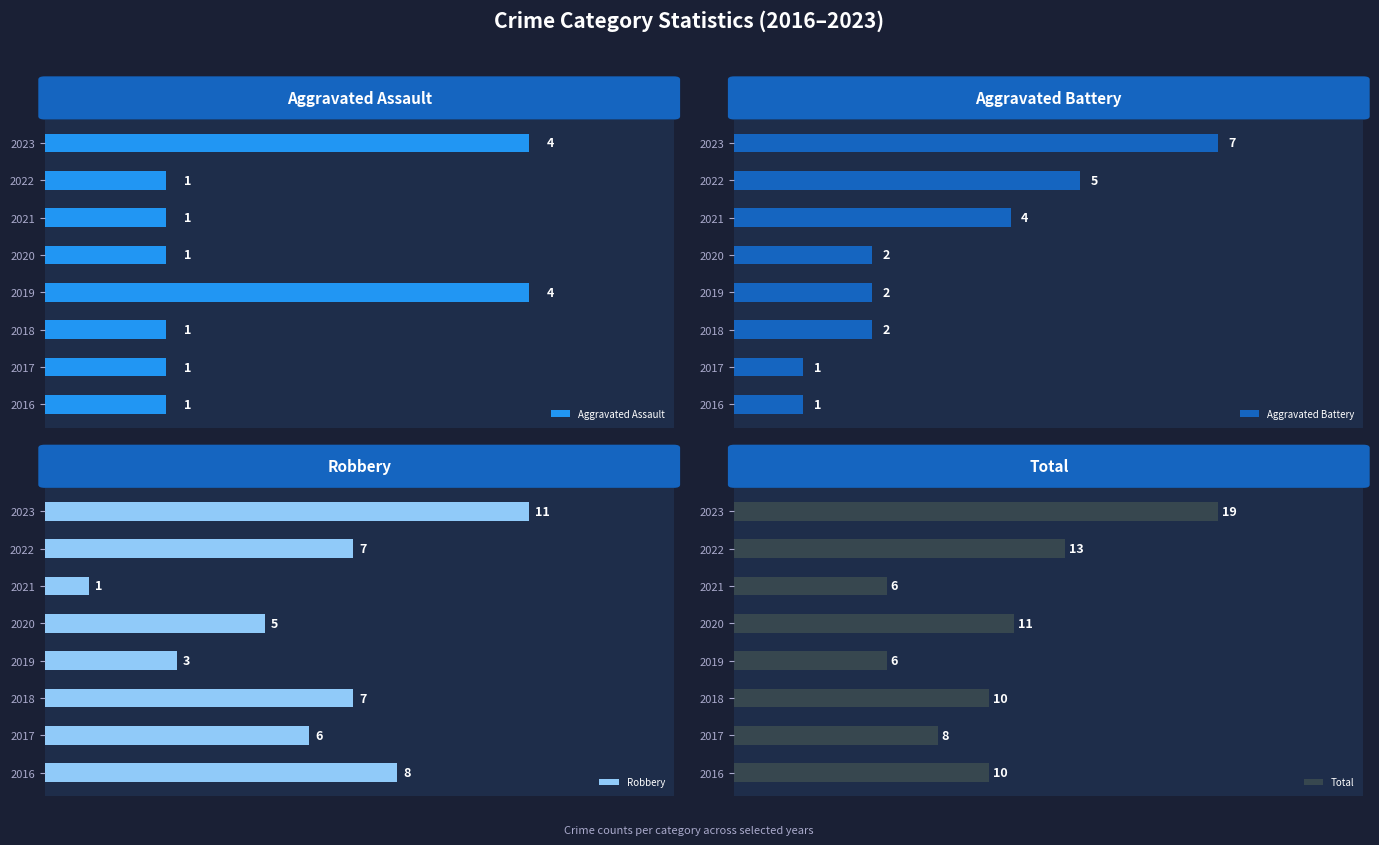

Which series has the largest total across all categories?

Total